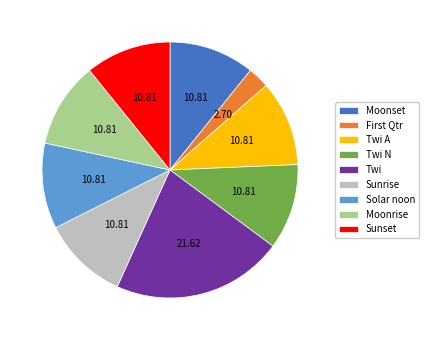

Does Moonset account for over 50% of the chart?

No